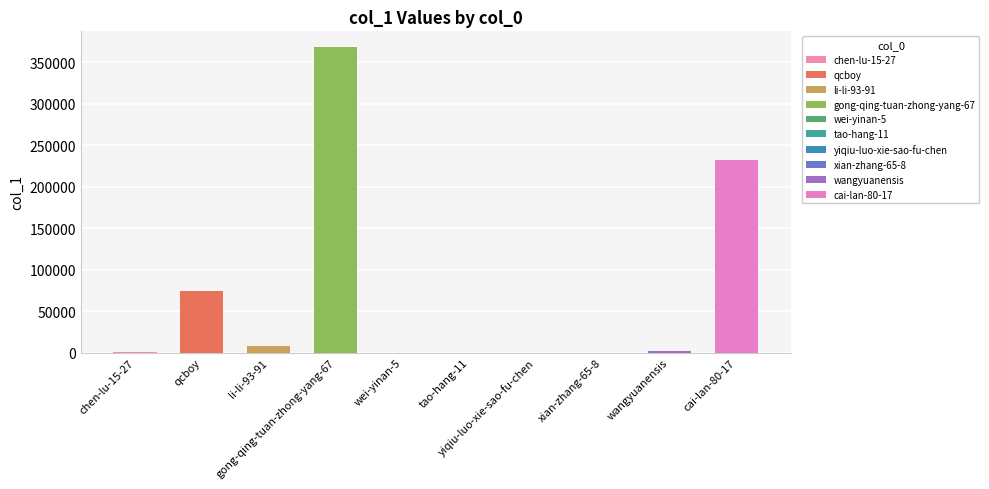

What is the change in value from gong-qing-tuan-zhong-yang-67 to xian-zhang-65-8?

-368840